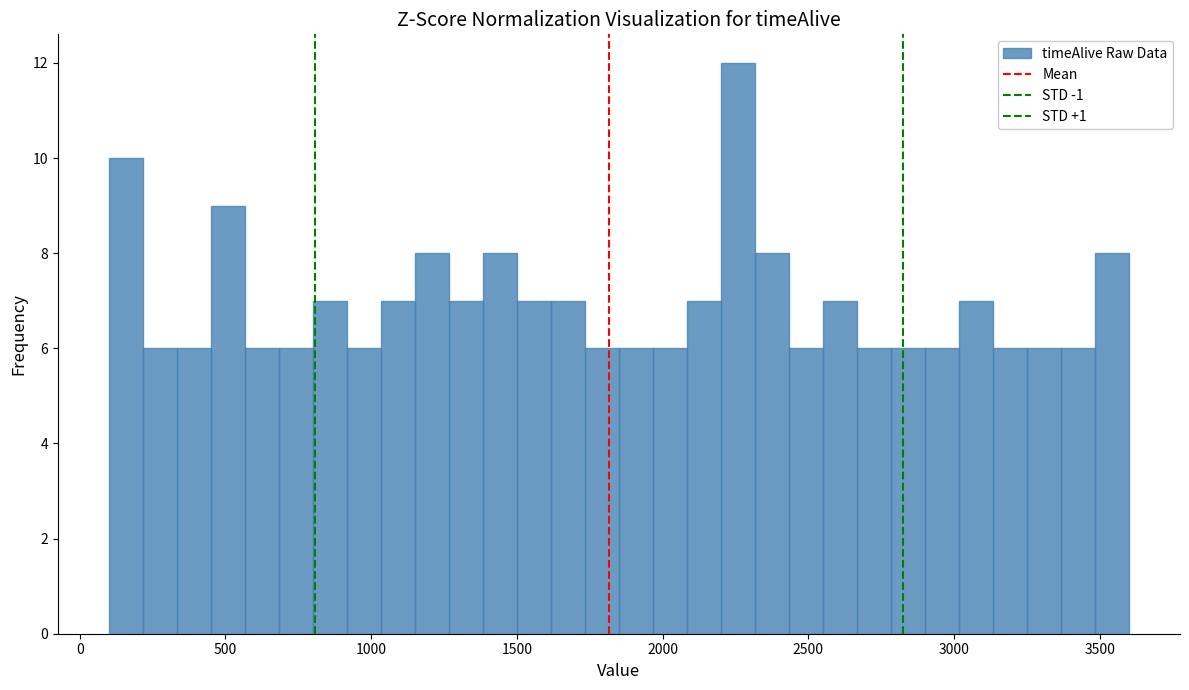

Around what value on the x-axis is the tallest bar? Give the approximate position of its centre, as read against the axis.

2250